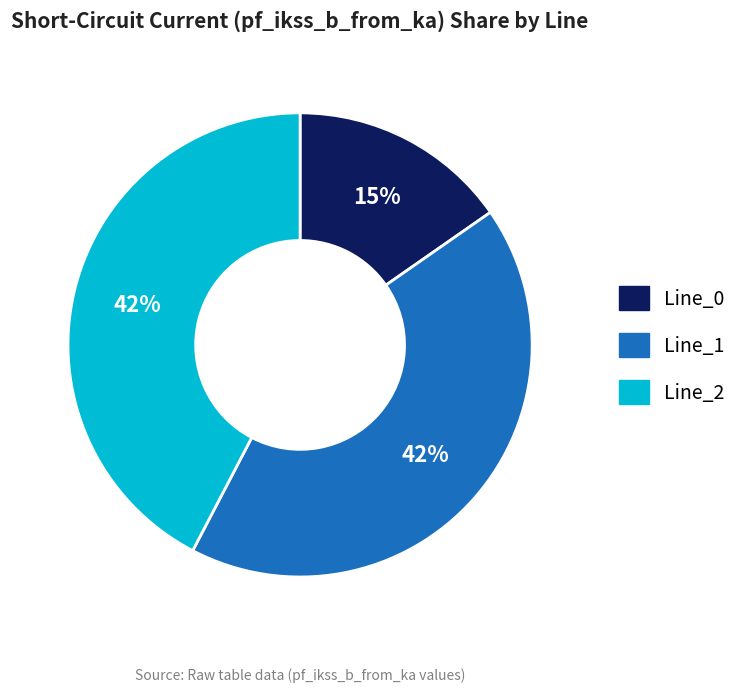

Combined, do Line_0 and Line_1 account for over 50%?

Yes